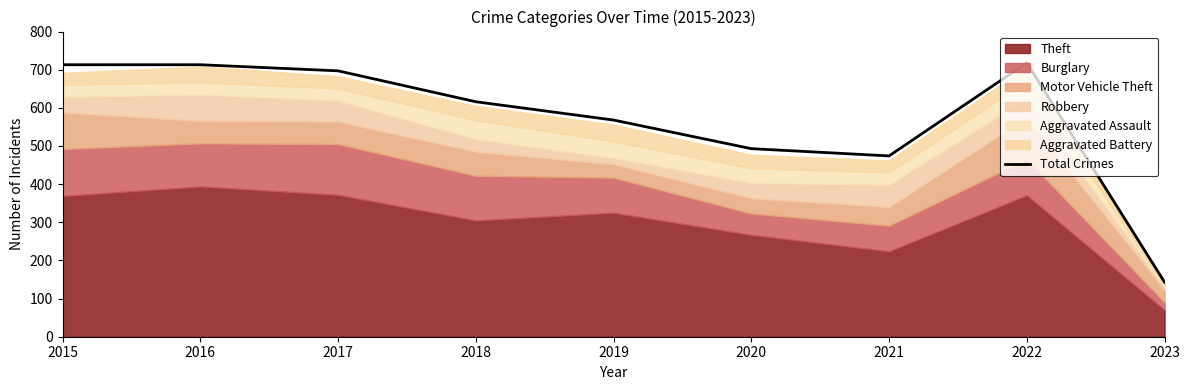

Where is the first local minimum?

2021